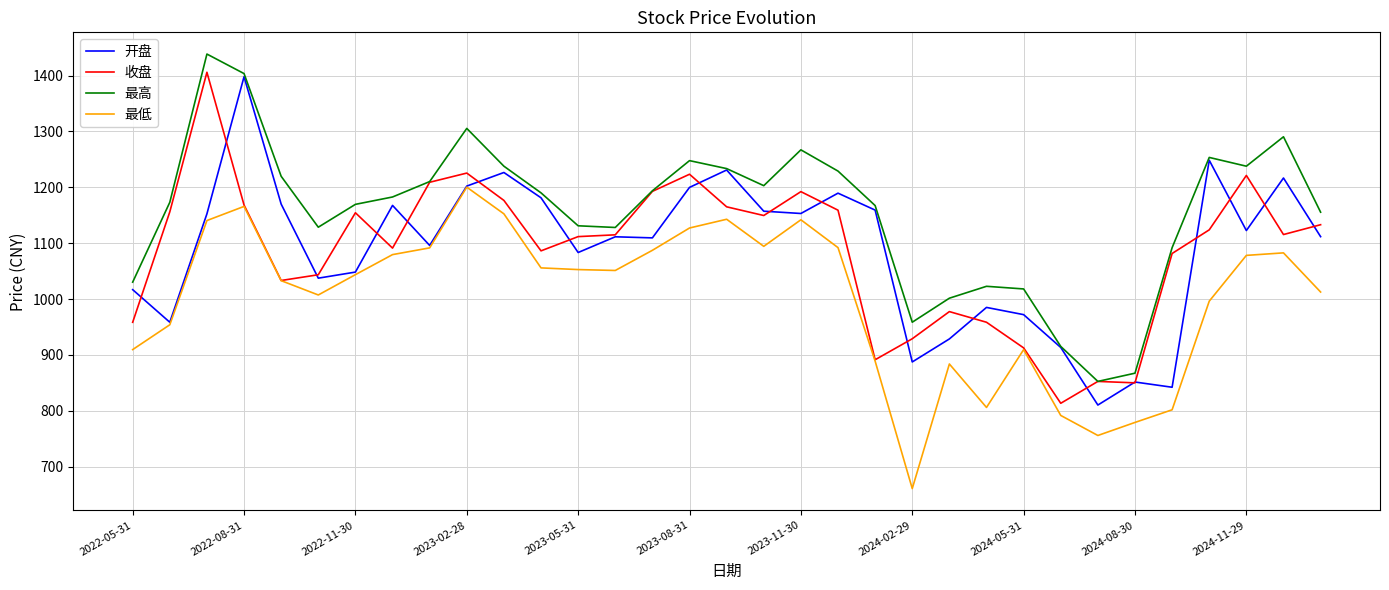

What is the maximum value shown in the chart?

1438.4